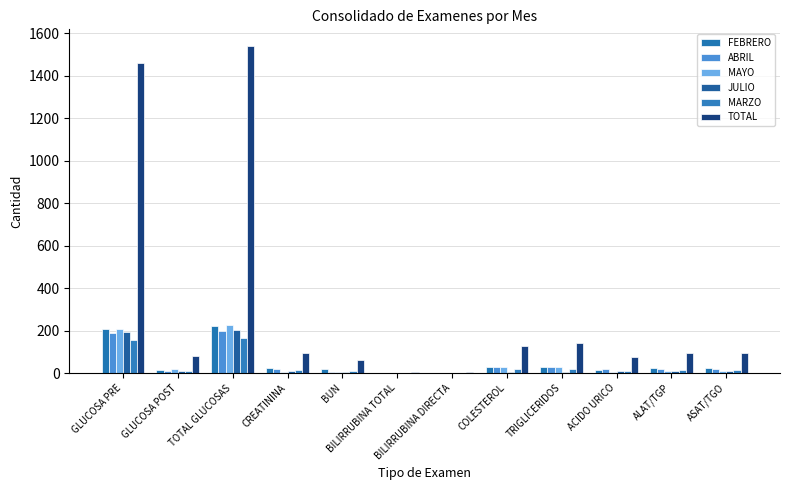

List the labels in order of TOTAL value, smallest first.

BILIRRUBINA TOTAL, BILIRRUBINA DIRECTA, BUN, ACIDO URICO, GLUCOSA POST, CREATININA, ALAT/TGP, ASAT/TGO, COLESTEROL, TRIGLICERIDOS, GLUCOSA PRE, TOTAL GLUCOSAS